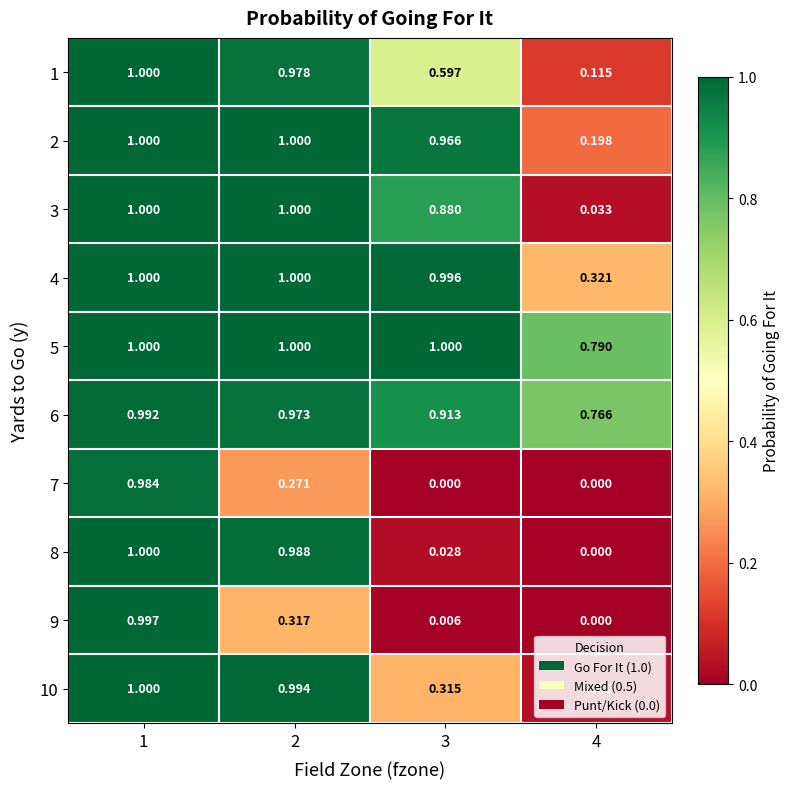

Is the value of 2 at 4 greater than the value of 7 at 1?

No